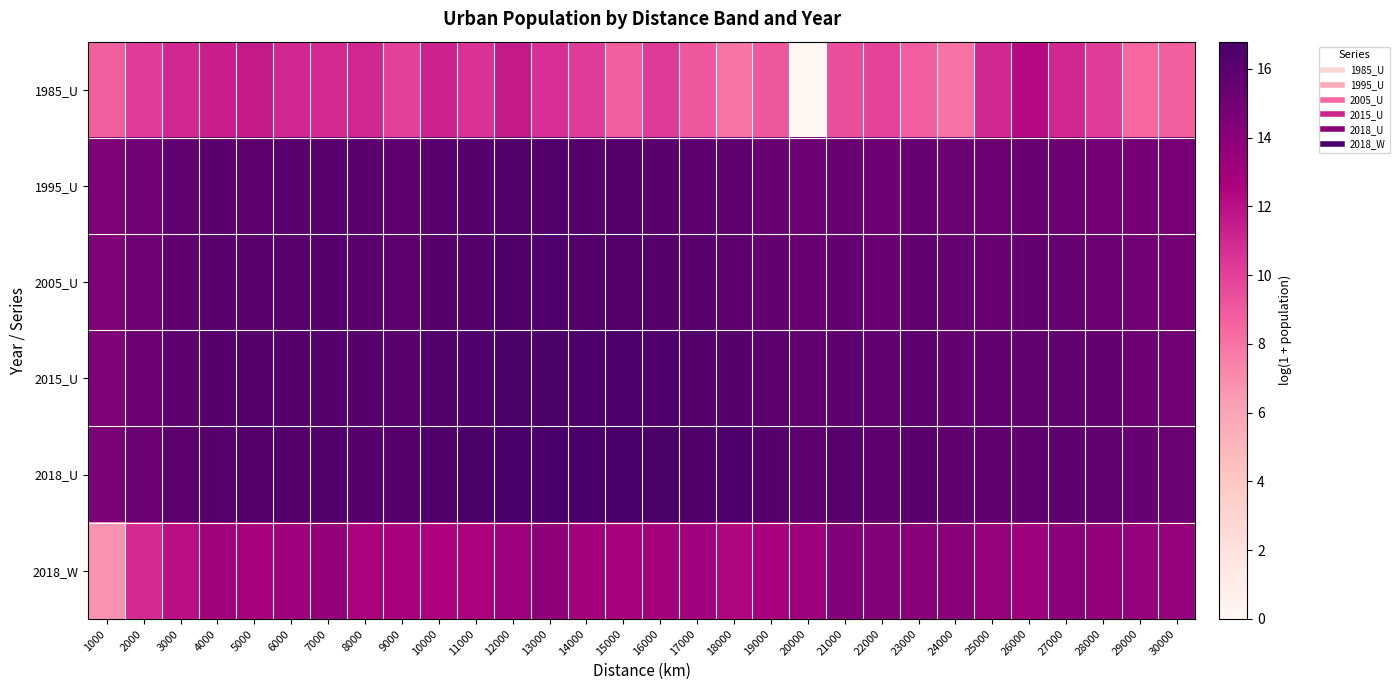

Which series changed the most between 5000 and 19000?

1985_U